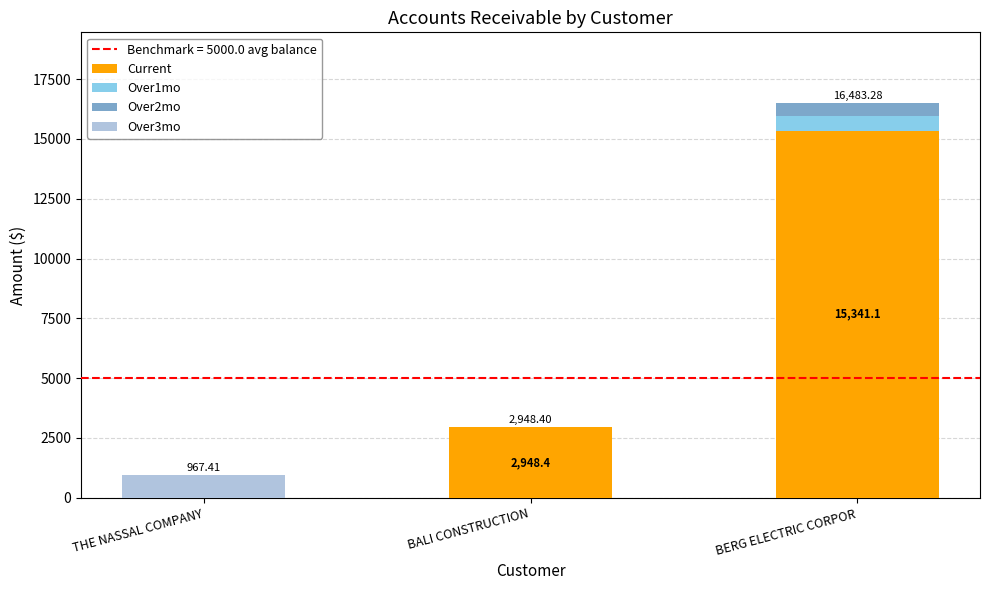

At which category is the sum across all series the highest?

BERG ELECTRIC CORPOR